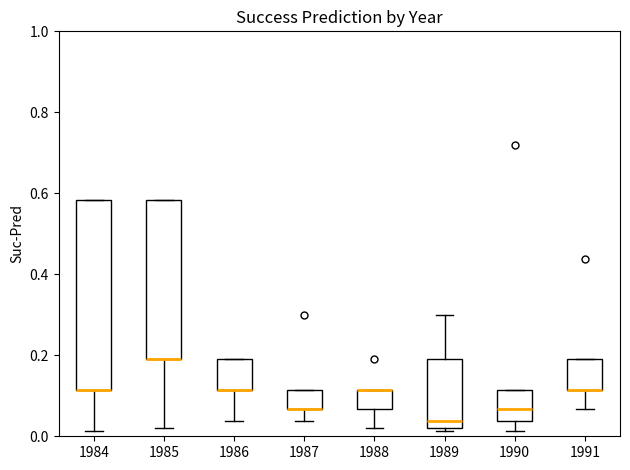

Where does the lower whisker of the box at x = 1986 end on the y-axis? The values are not printed on the chart, so give them approximately, as read against the axis.

0.04